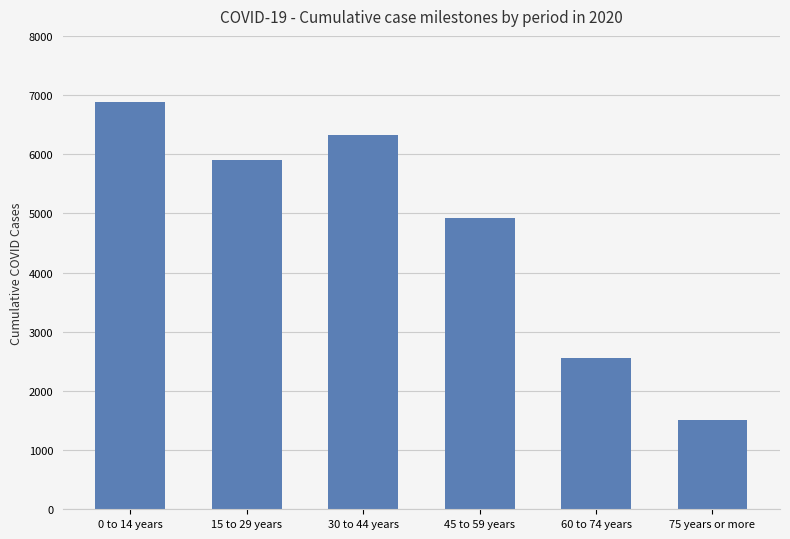

How many series are shown in this chart?

1